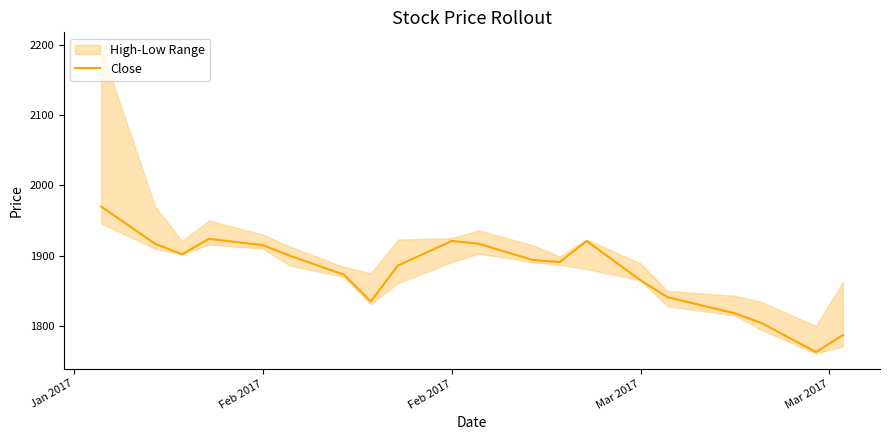

What is the sum of all values?

37544